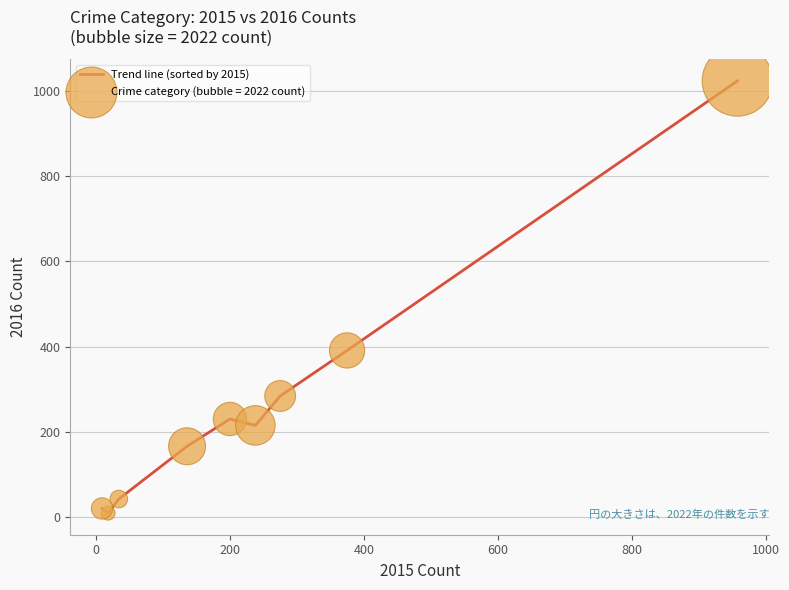

What is the difference between the maximum and minimum values?

1015